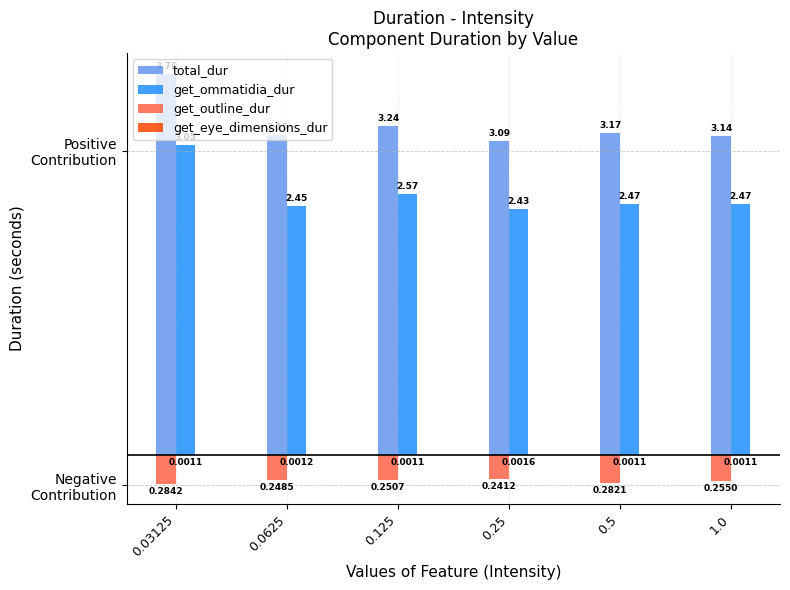

At which category does the chart reach its peak across all series?

0.03125